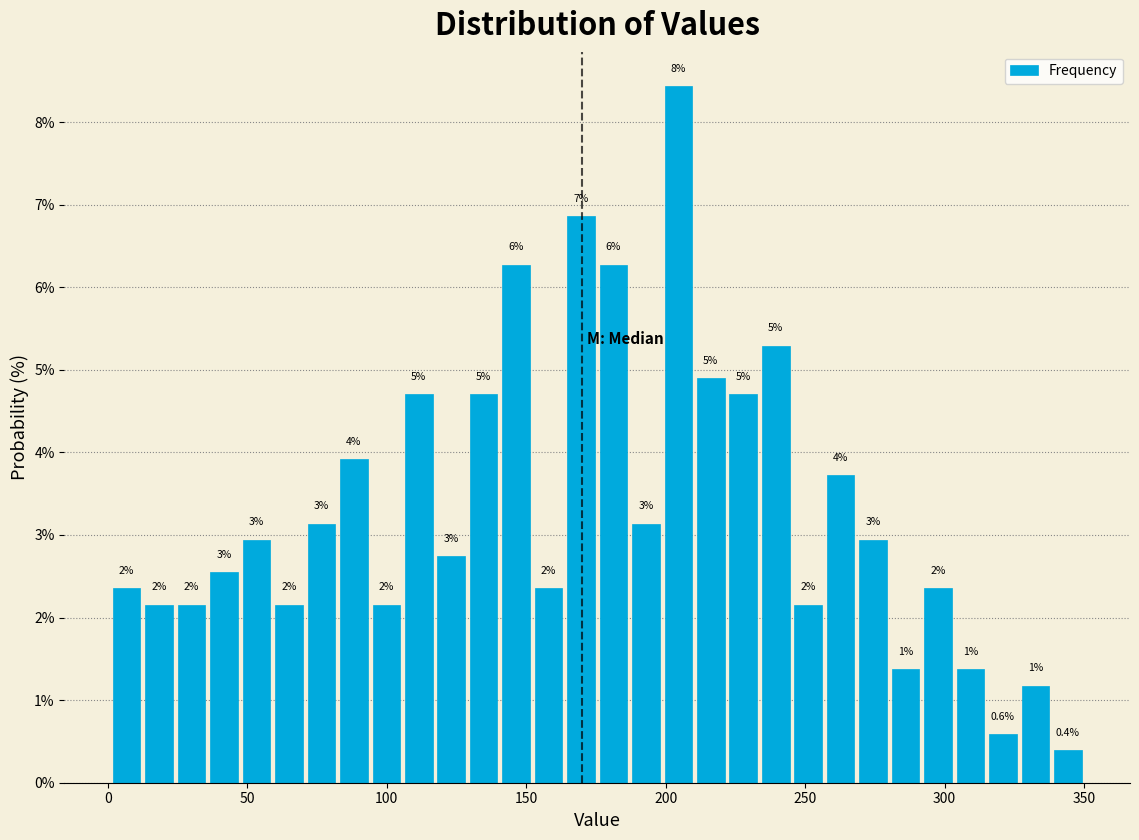

Read against the x-axis, roughly where is the centre of the tallest bar?

205